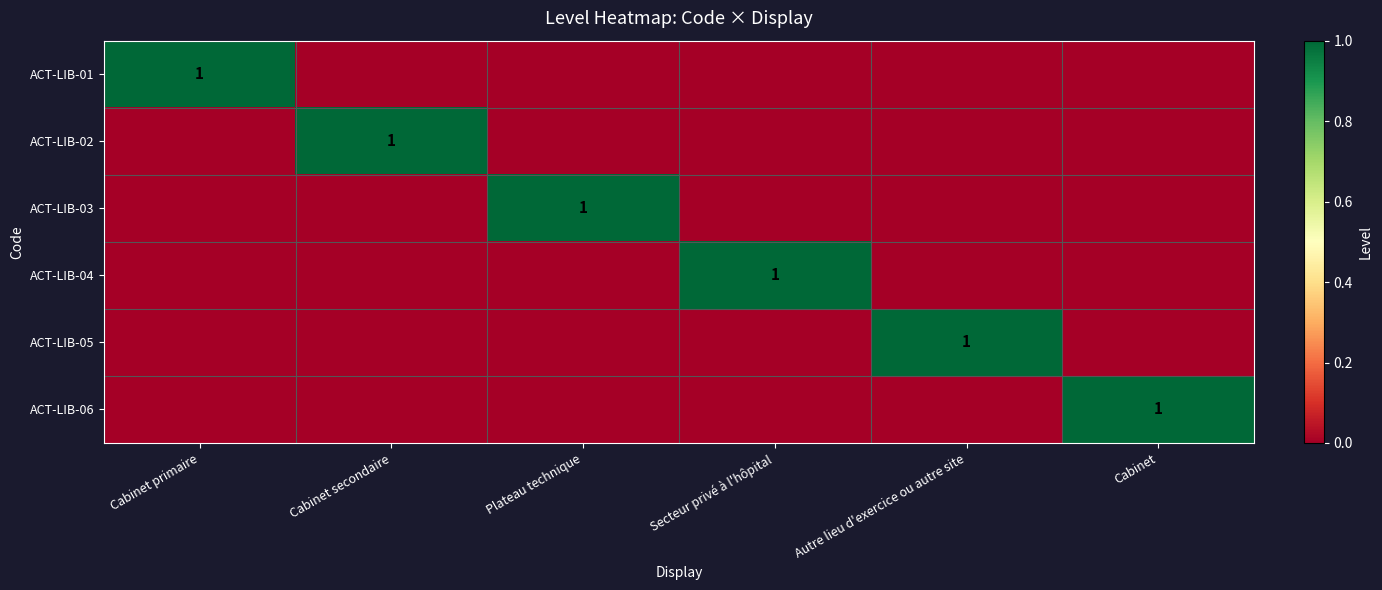

True or false: ACT-LIB-01 has a value of 2 at Cabinet primaire.

False